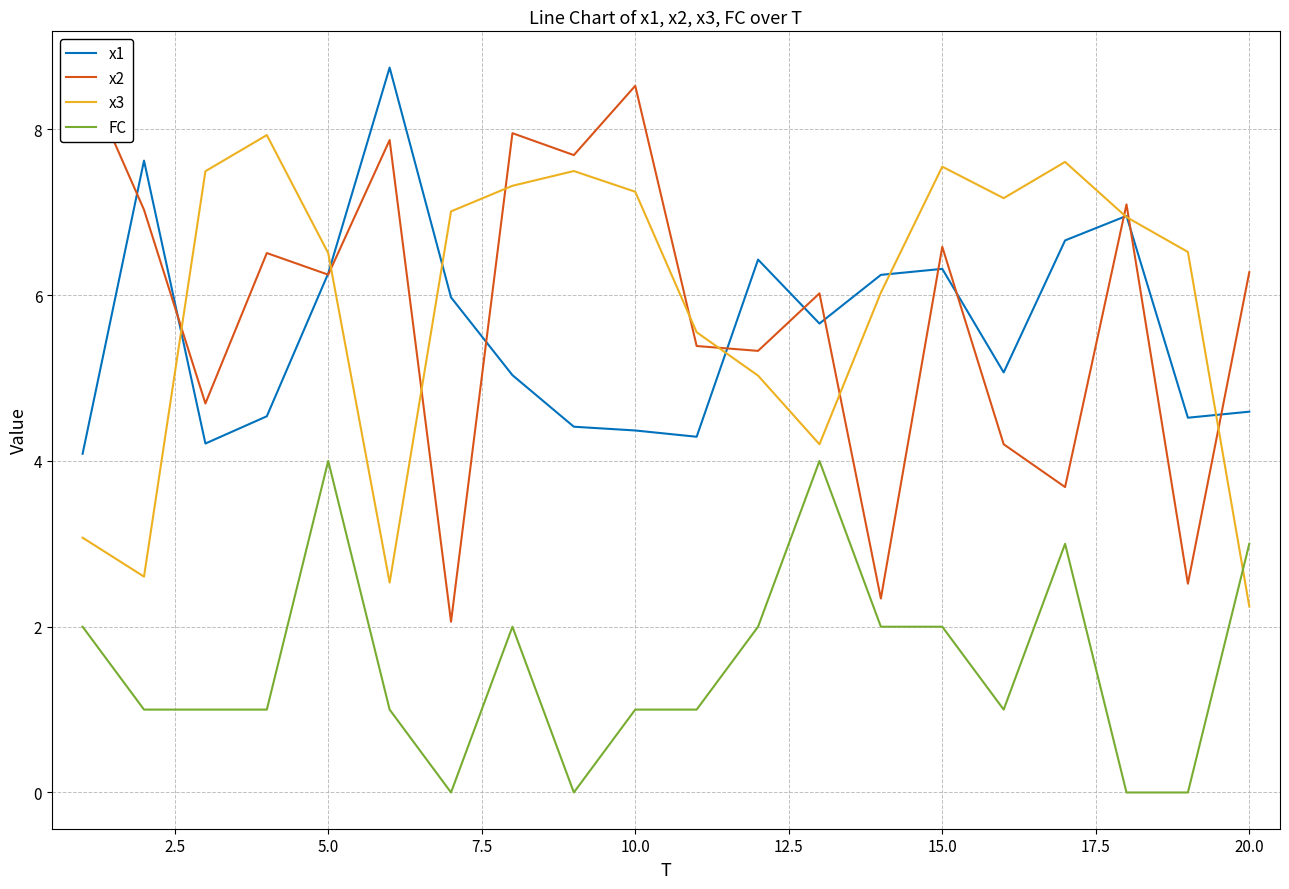

How many lines are shown in the chart?

4